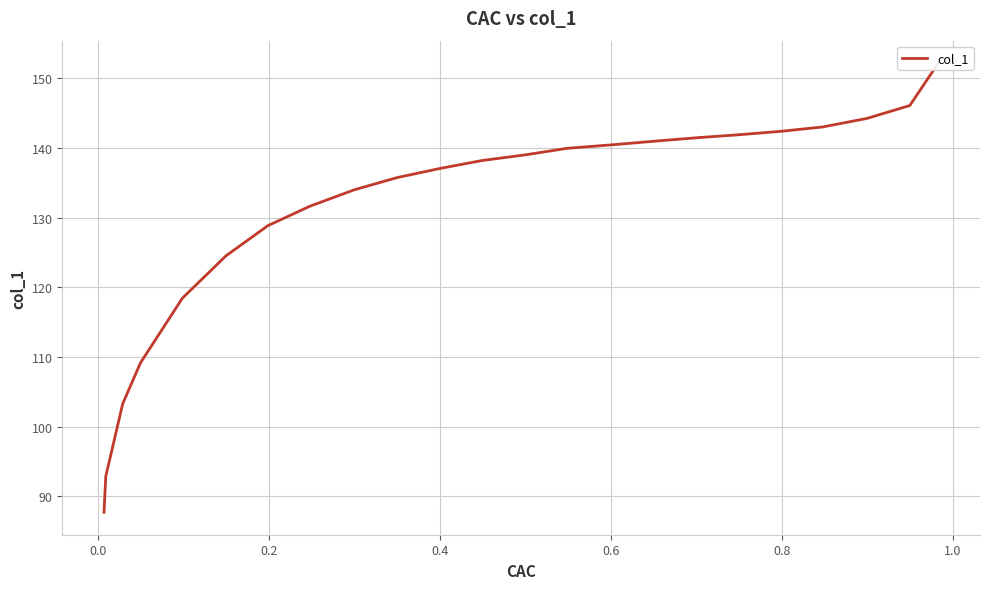

Is this an area chart (filled region under the line)?

No